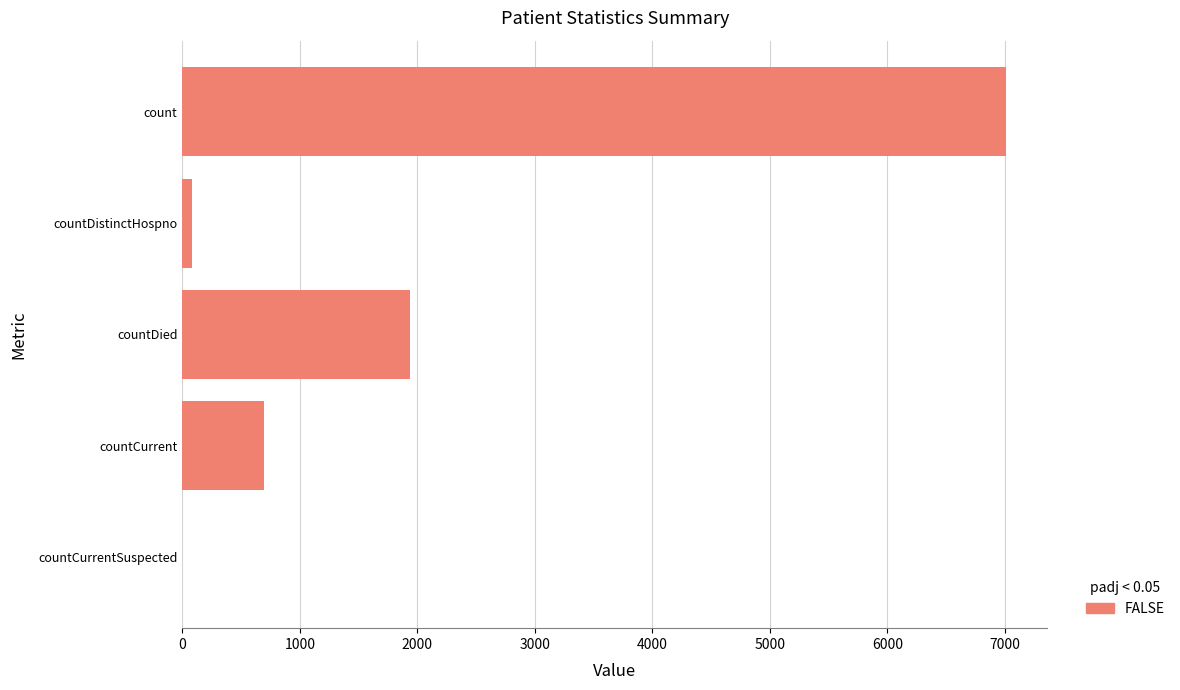

Where is the data nearest to the value 3505?

countDied